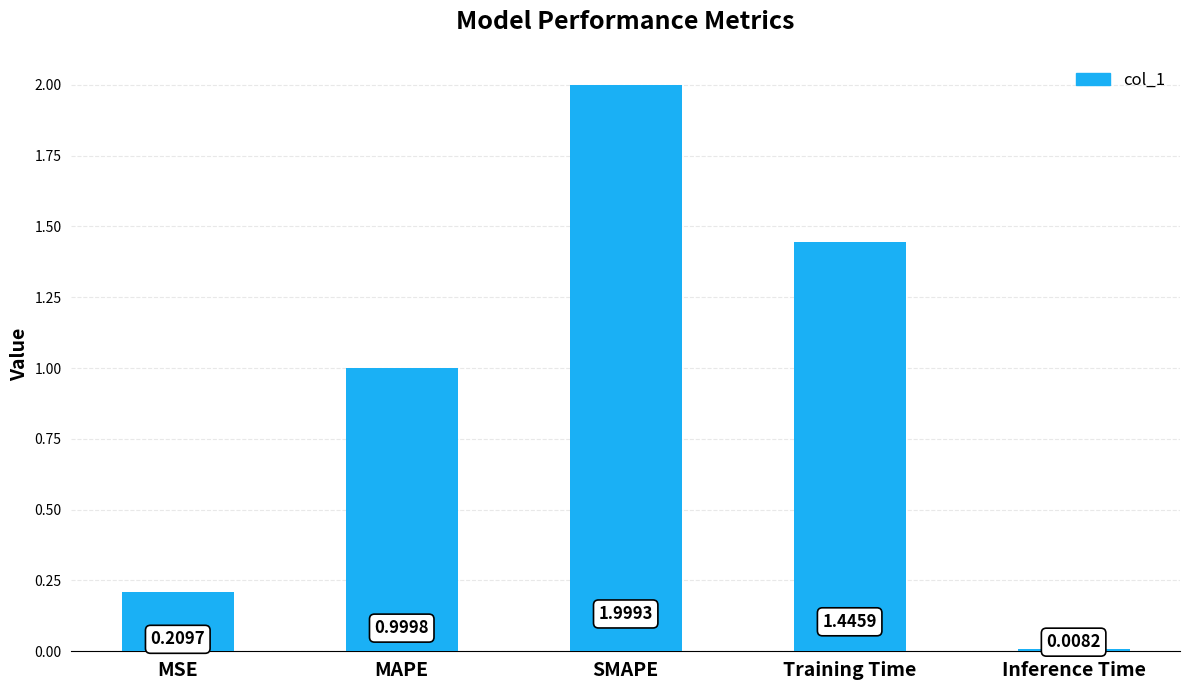

True or false: the data shows 1.0 at MAPE.

True